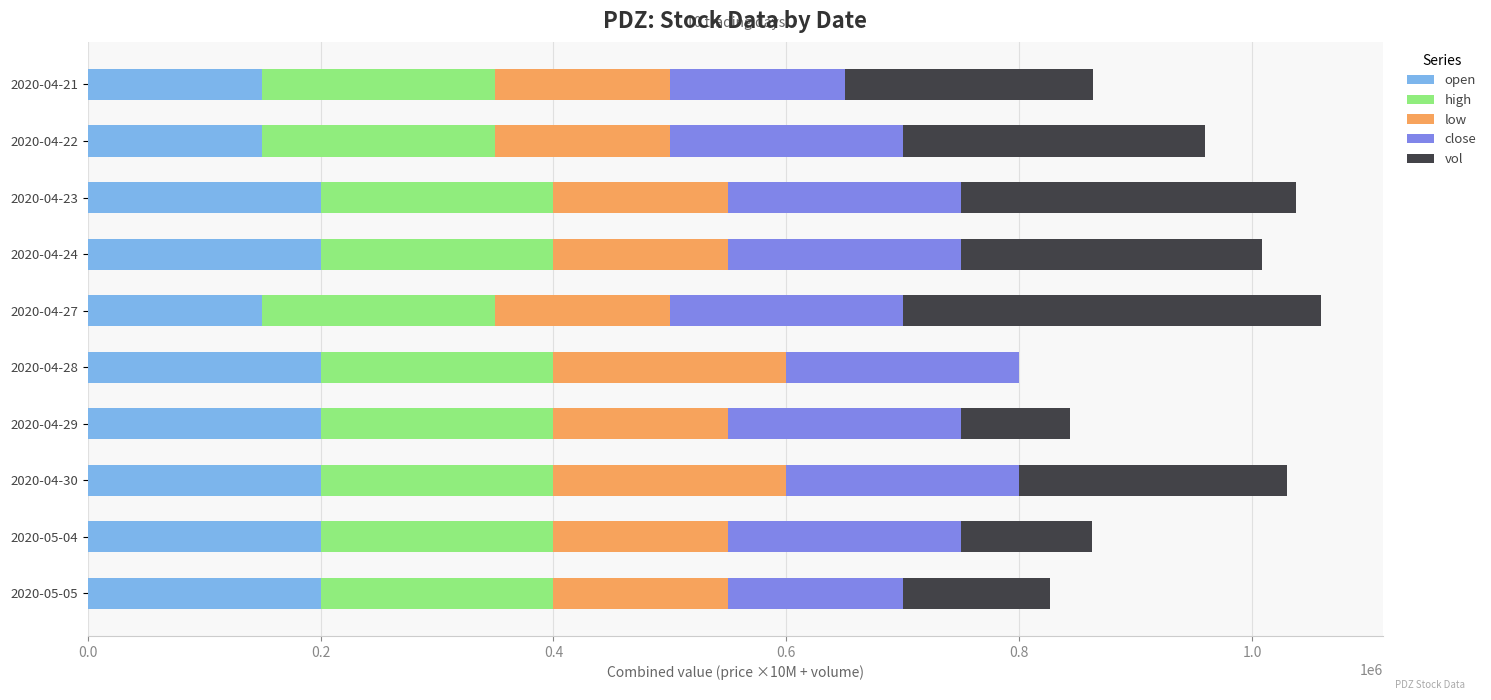

What is the maximum value for open?

200000